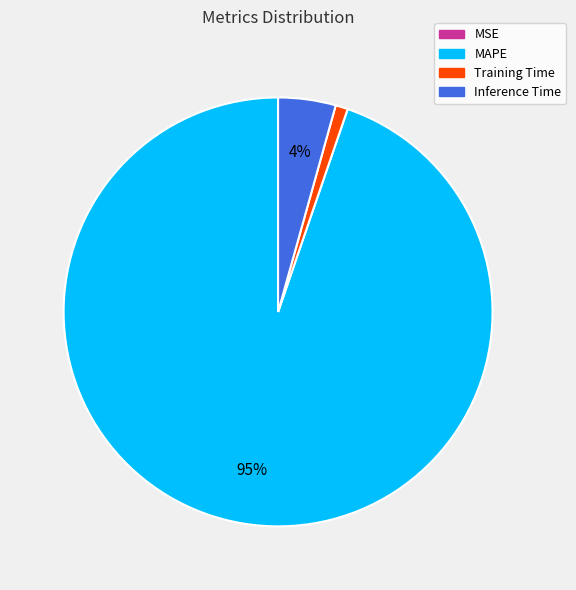

To the nearest percent, what is the difference between the largest and smallest slice percentages?

95%